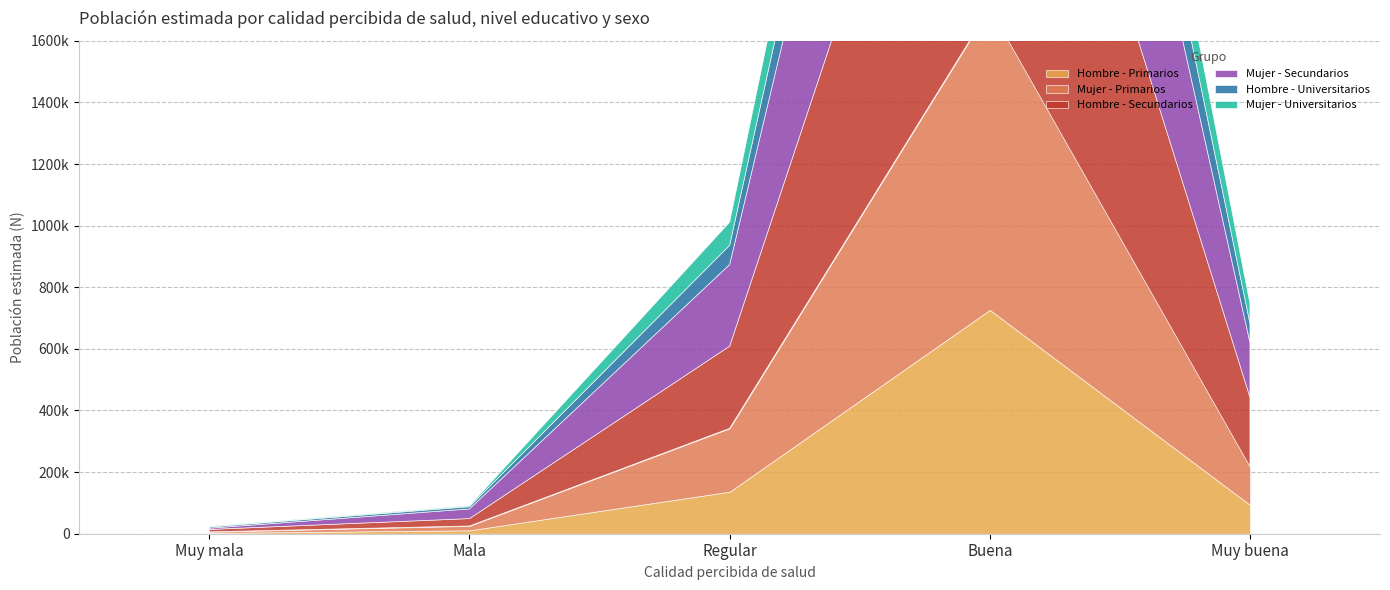

The value of Mujer - Universitarios at Buena is 314796. True or false?

True